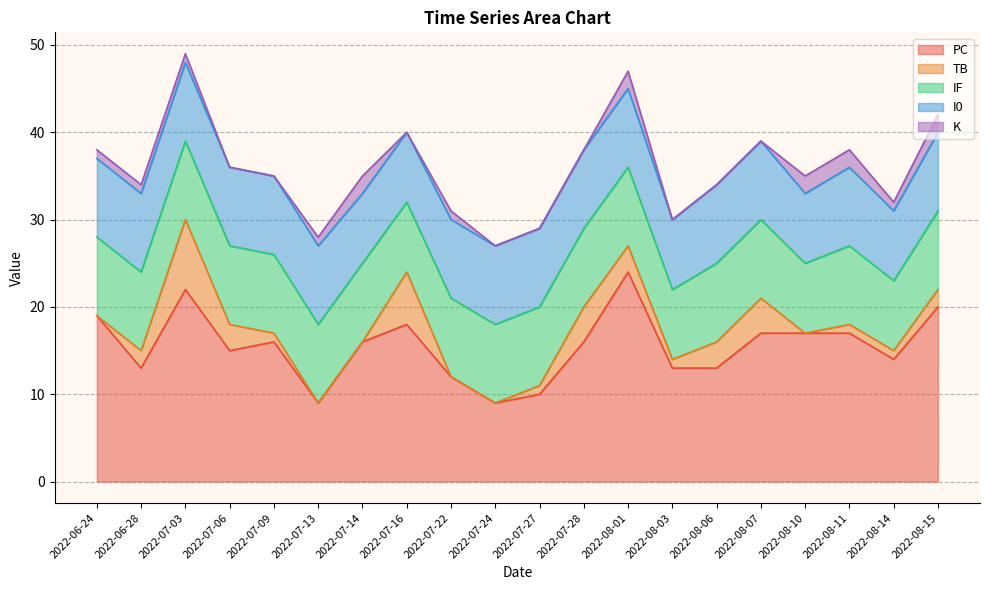

What is the sum of all TB values?

40